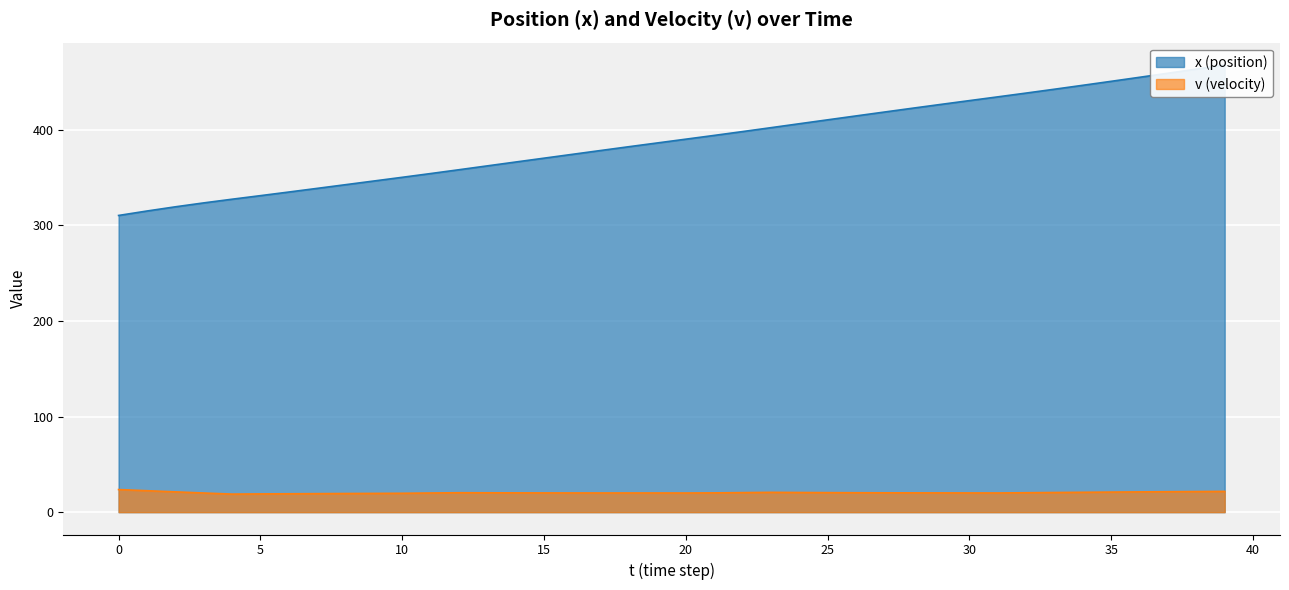

Which series has the largest total across all categories?

x